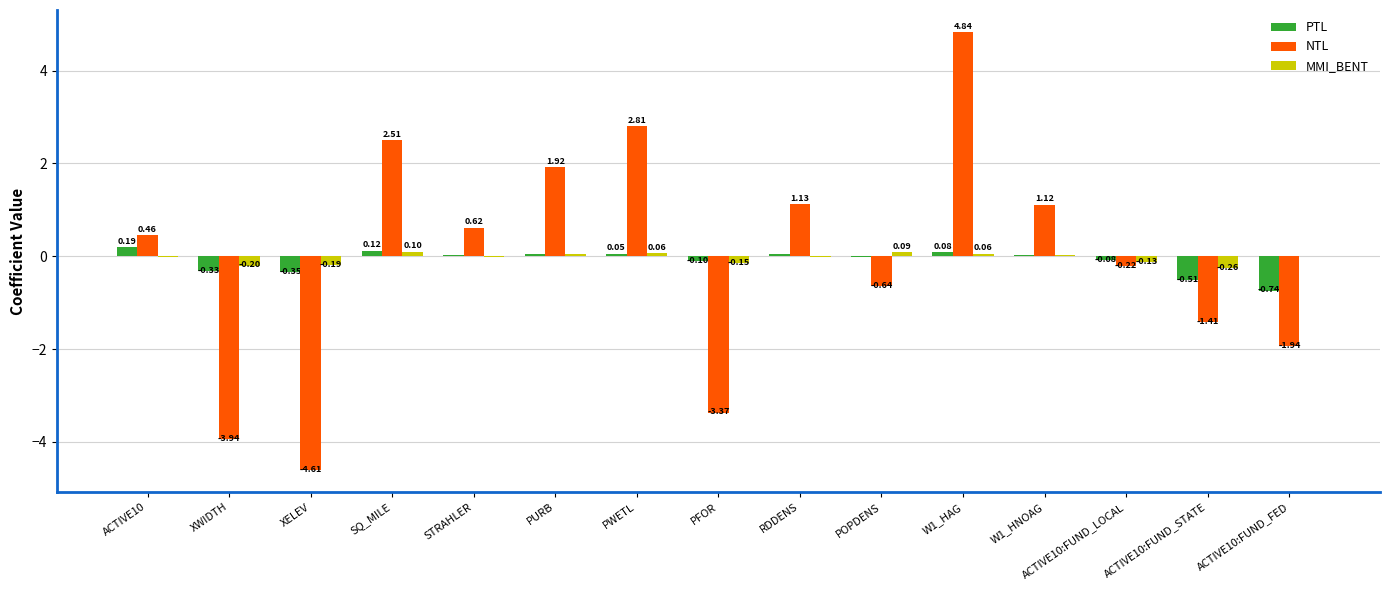

Which series changed the most between XWIDTH and SQ_MILE?

NTL